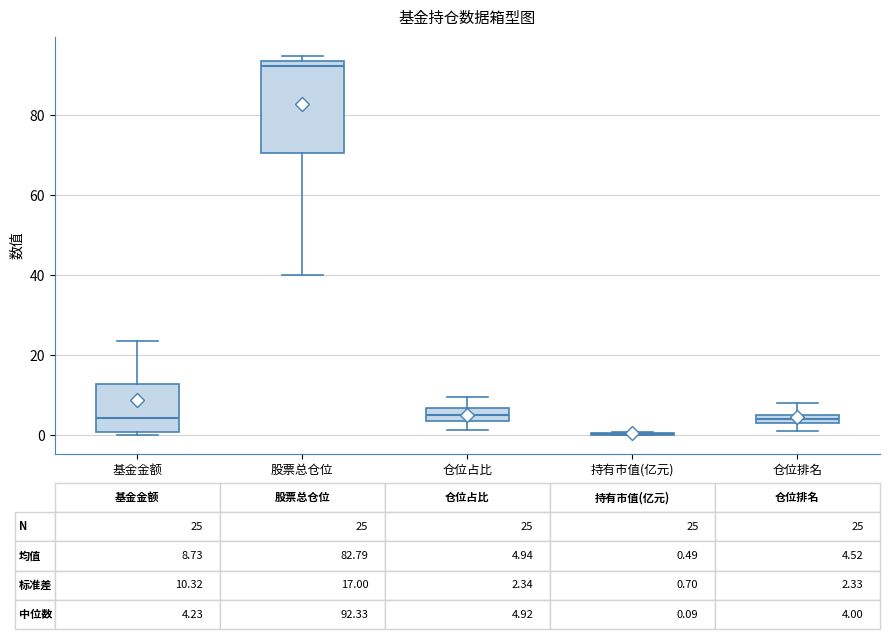

Comparing the boxes themselves (not the whiskers), which one is the tallest?

股票总仓位